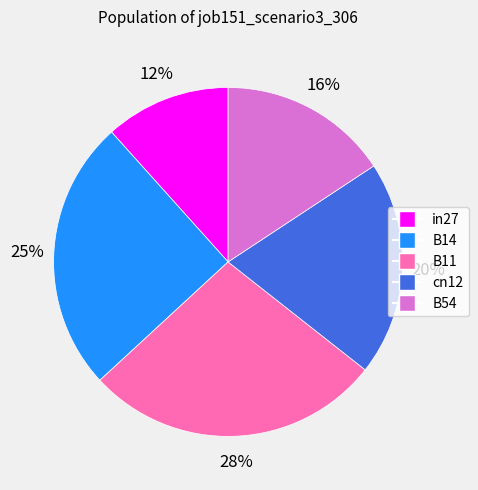

Is the sum of B14 and cn12 greater than half?

No